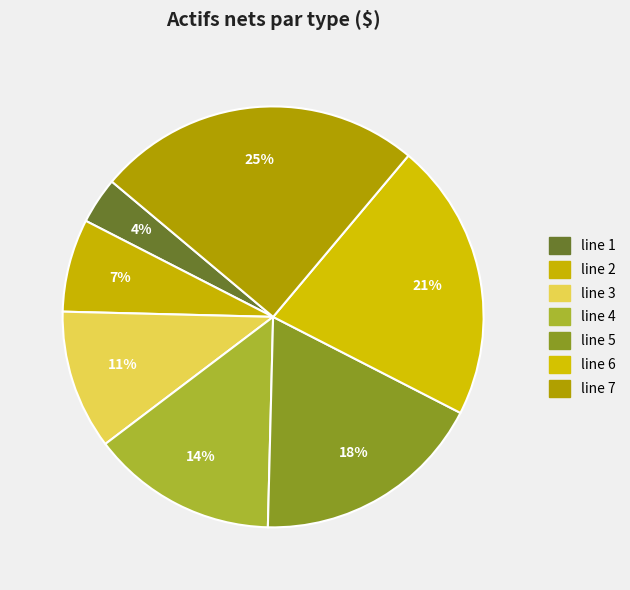

Is the sum of line 5 and line 7 greater than half?

No